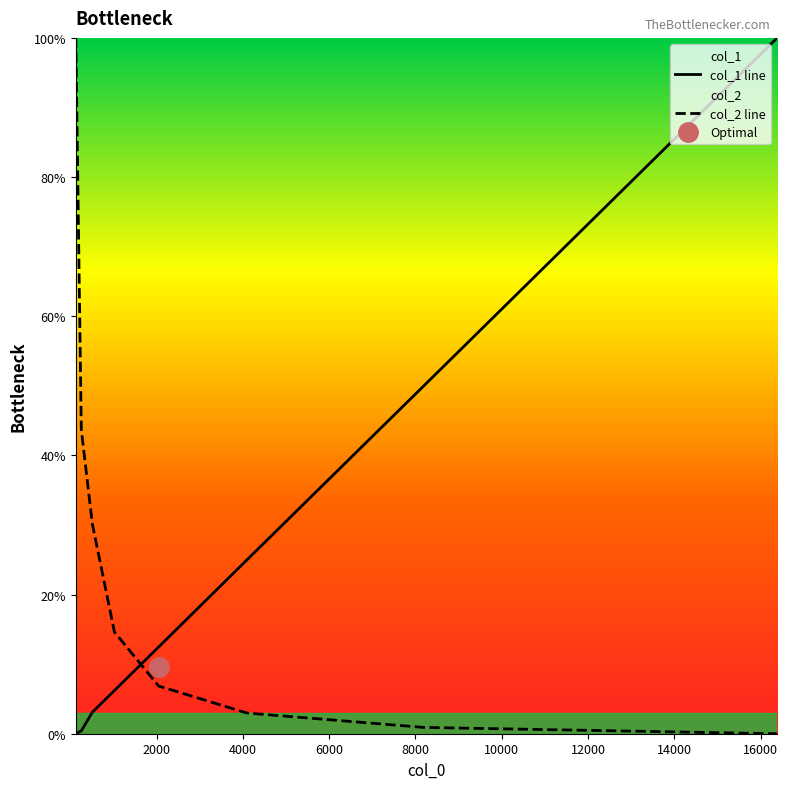

After their last crossing, which series has the higher values: col_2 line or col_1 line?

col_1 line